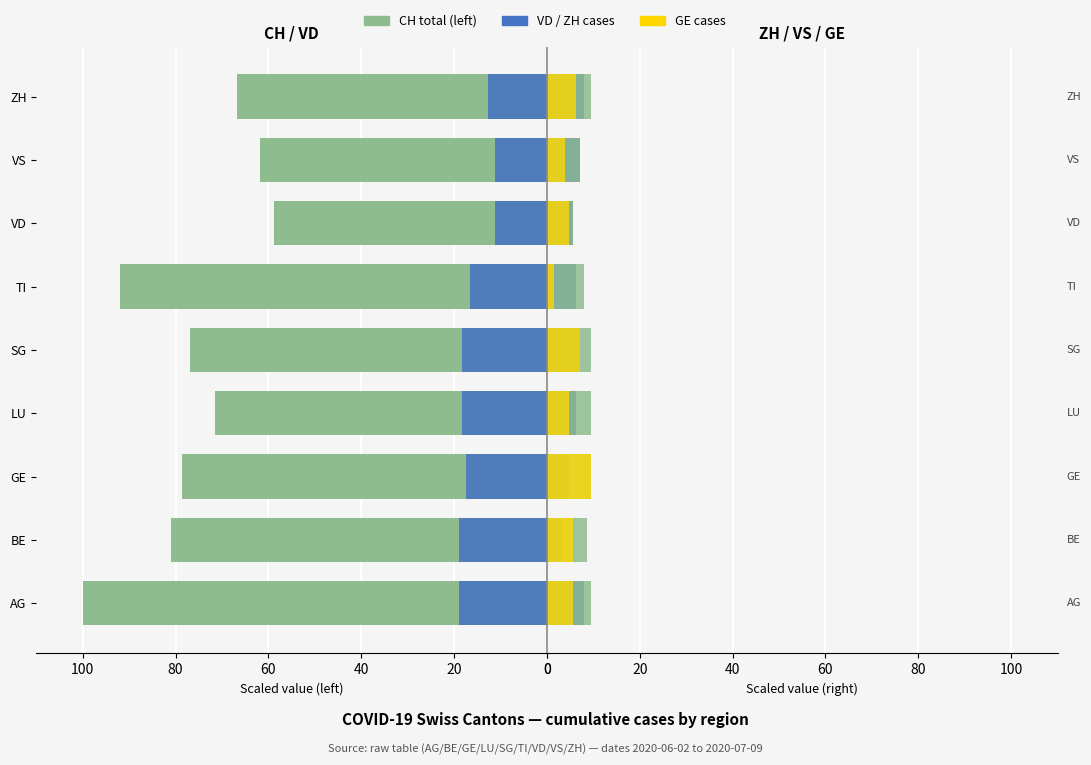

What is the difference between the second highest and second lowest values in the VS cases series?

2.4